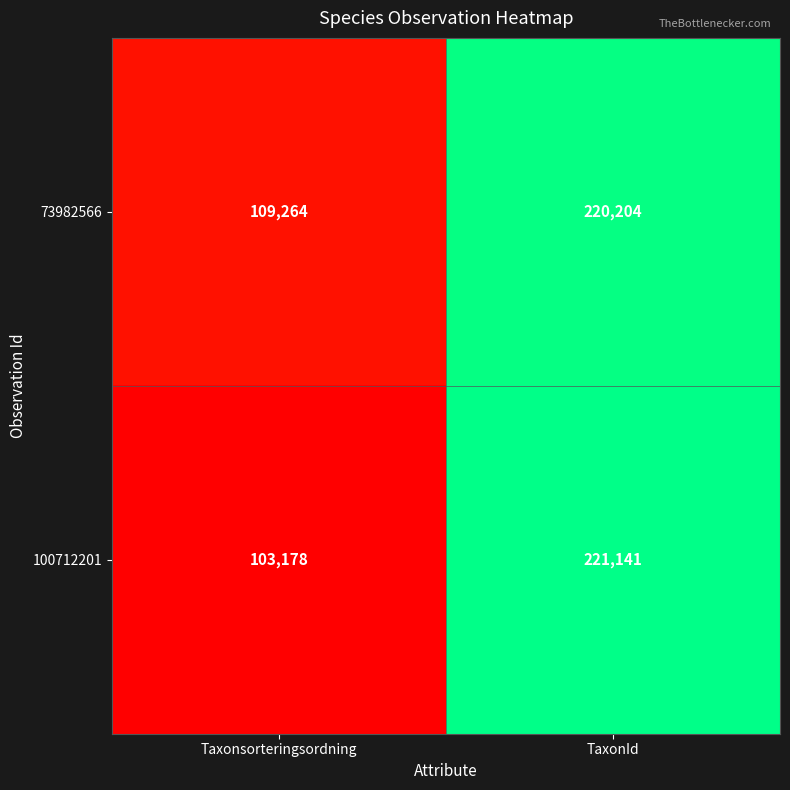

Which series has the largest total across all categories?

73982566